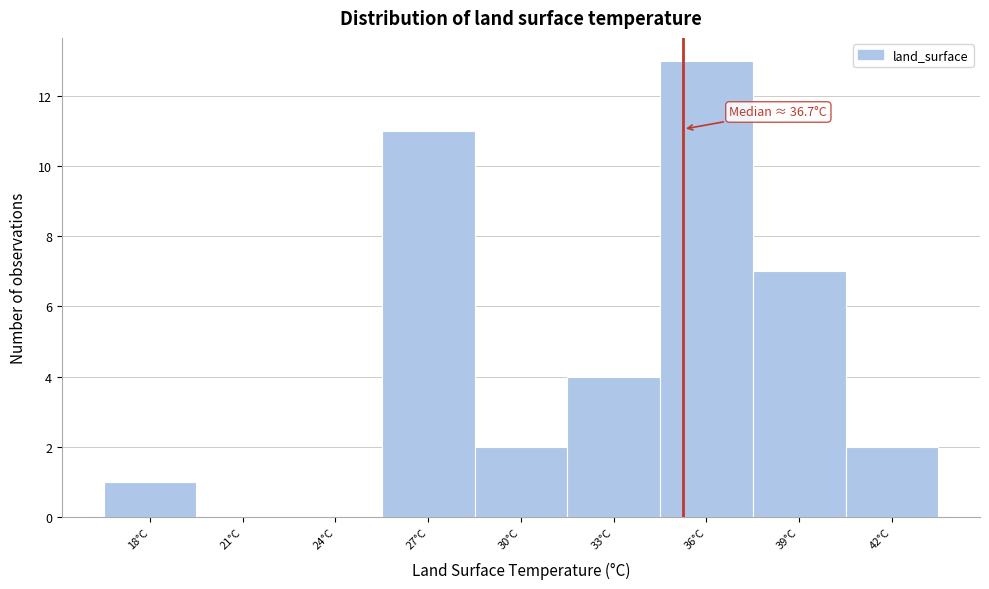

Reading left to right, what are all the values shown in this chart?

18°C=1	21°C=0	24°C=0	27°C=11	30°C=2	33°C=4	36°C=13	39°C=7	42°C=2